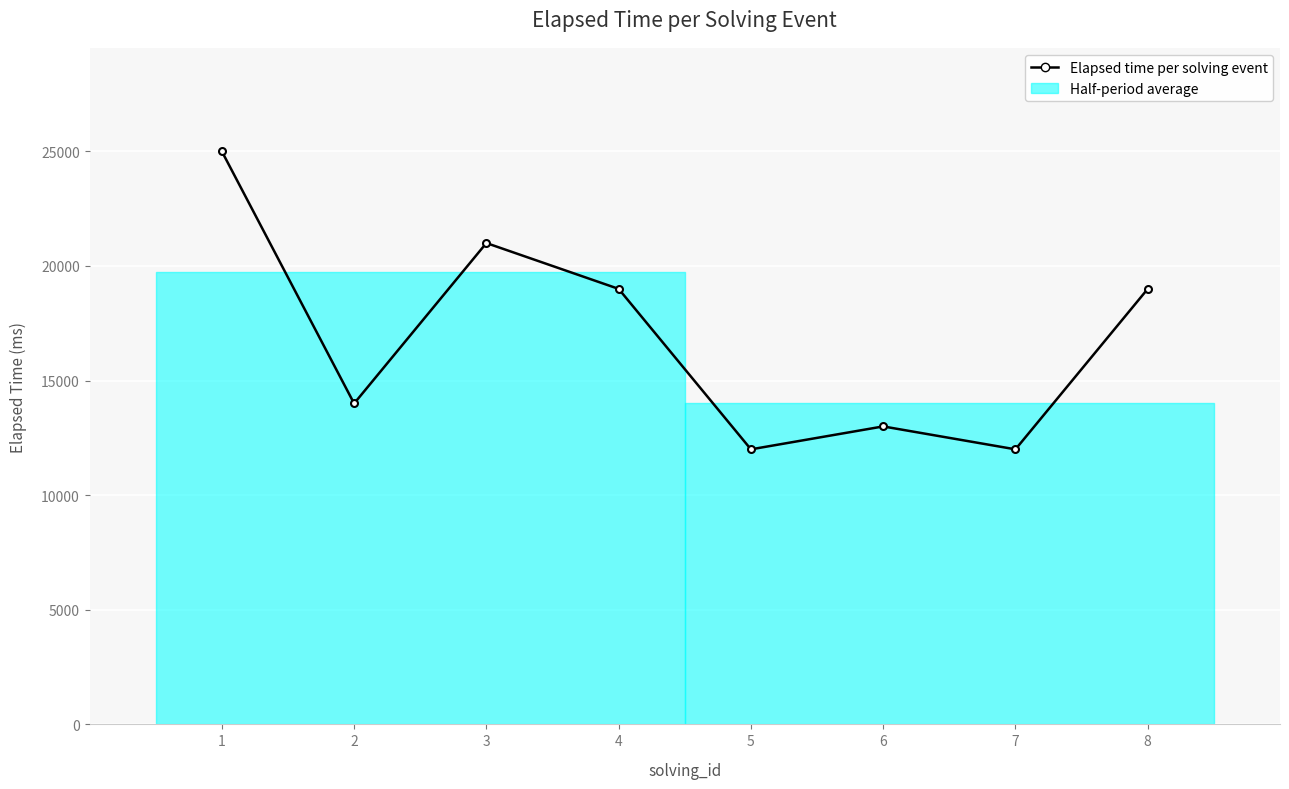

The chart shows a value of 33451 at 8. True or false?

False